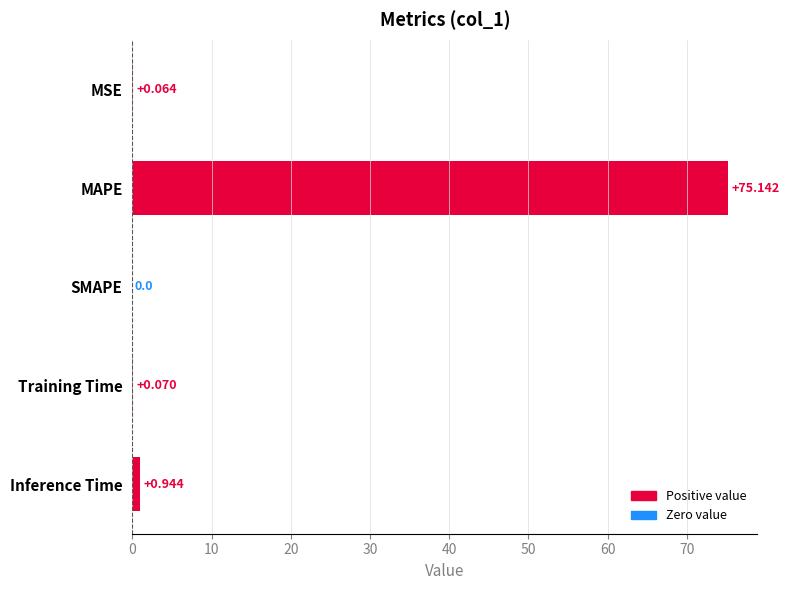

How many values exceed 0?

4